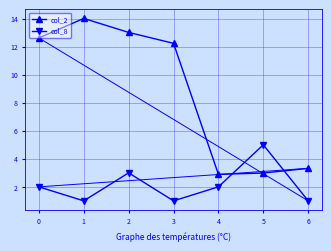

What is the difference between the maximum and second lowest values in the col_2 series?

11.0